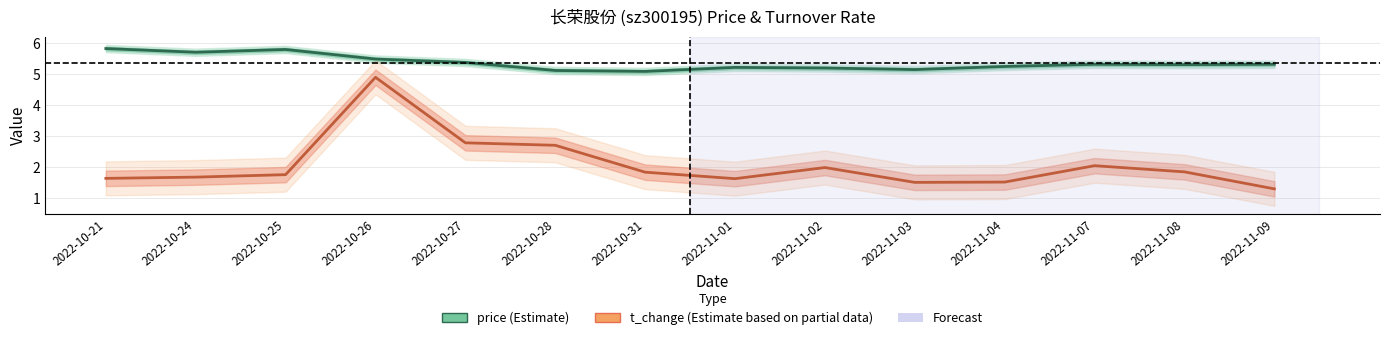

At 2022-10-21, list the series in order from smallest to largest.

t_change (Estimate based on partial data), price (Estimate)